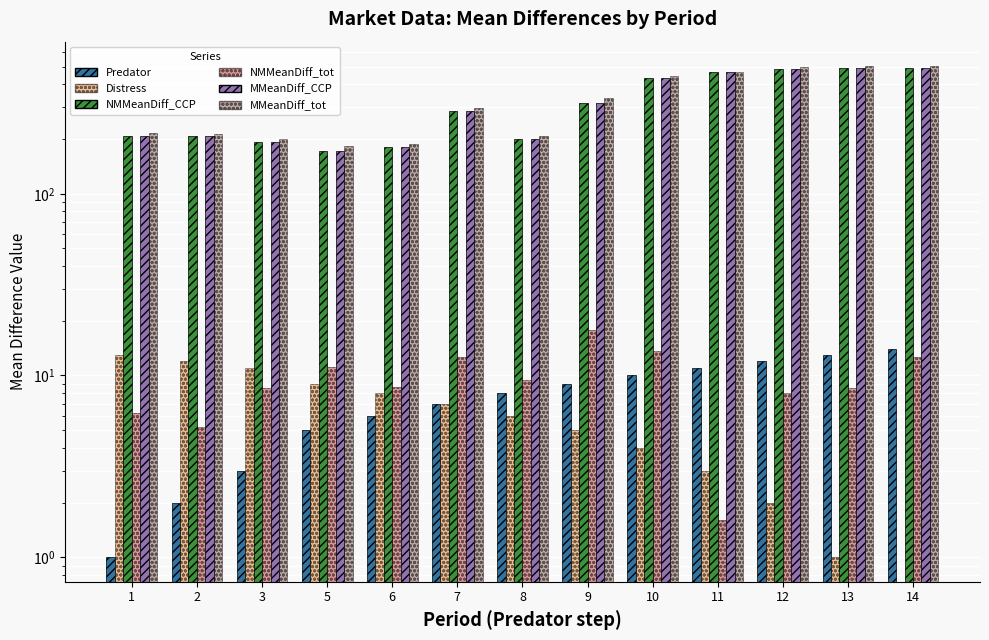

At which label does MMeanDiff_tot first exceed 296?

7